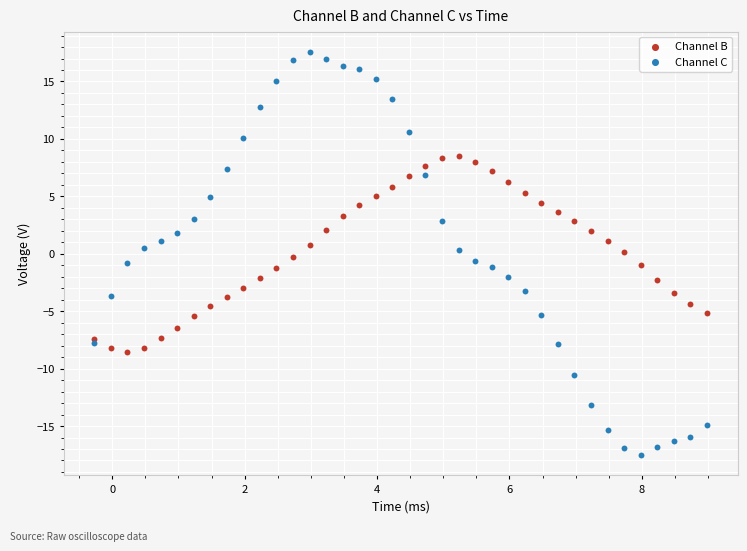

What is the X range (max minus min) for the scatter plot?

9.2